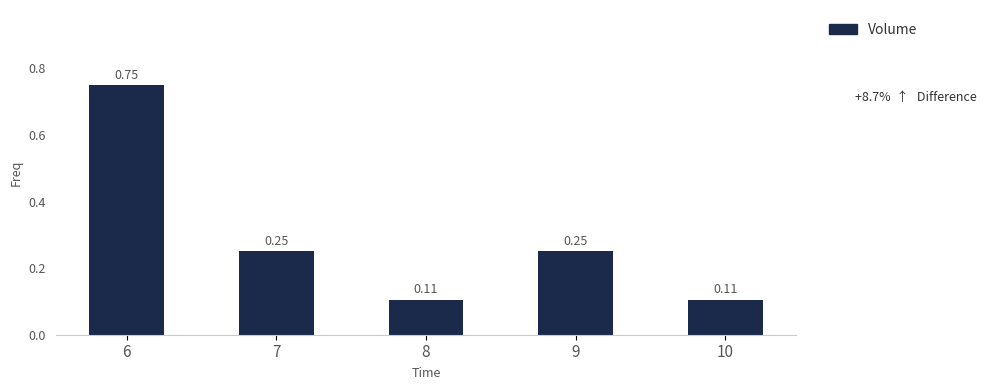

What is the sum of all values?

1.5